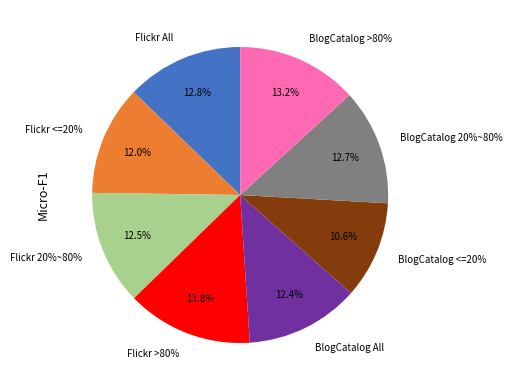

Which slice is the largest?

Flickr >80%